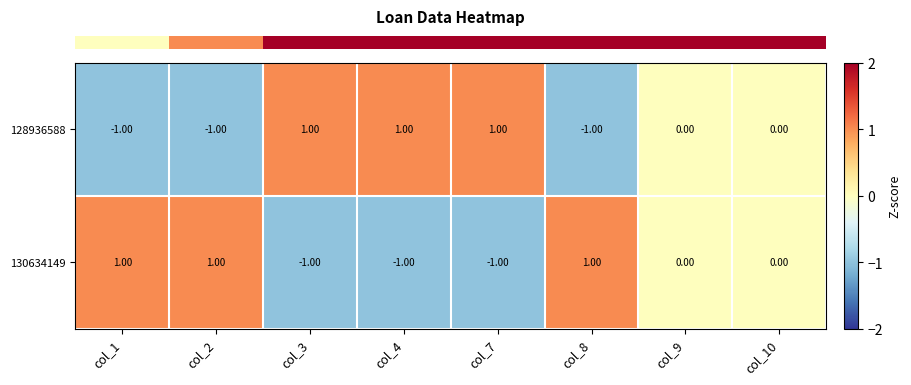

Is the value of 128936588 at col_1 greater than the value of 130634149 at col_8?

No